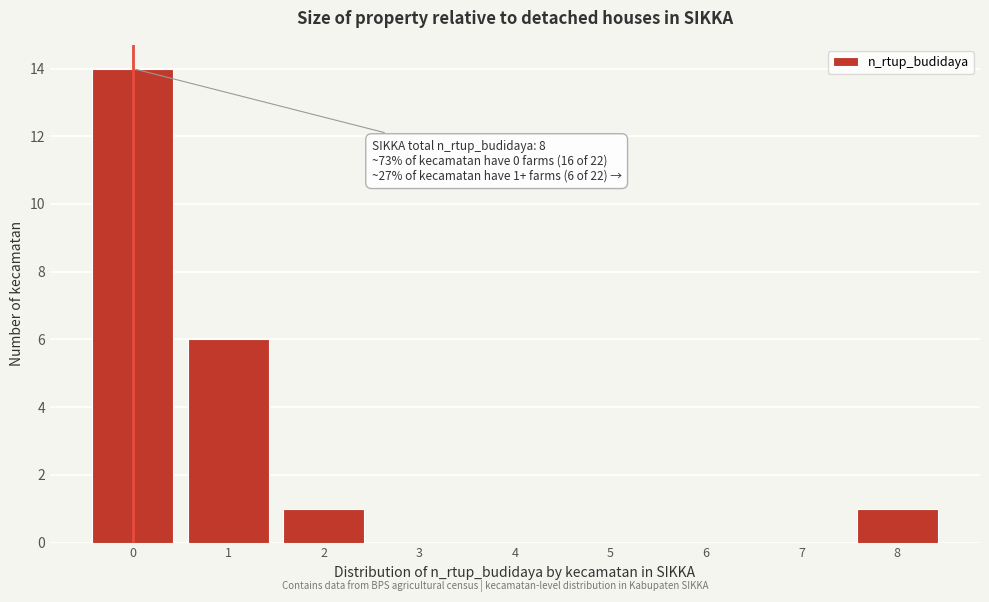

Over which range of the x-axis is the bar tallest?

-0.5 to 0.5